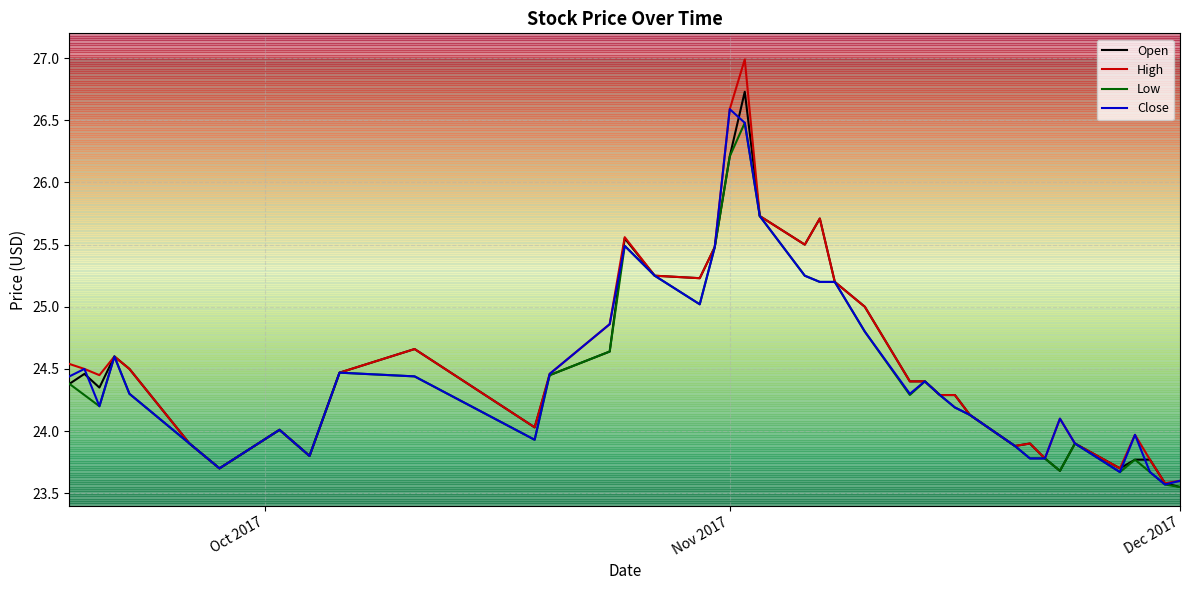

Does the chart display data point markers on the line(s)?

No